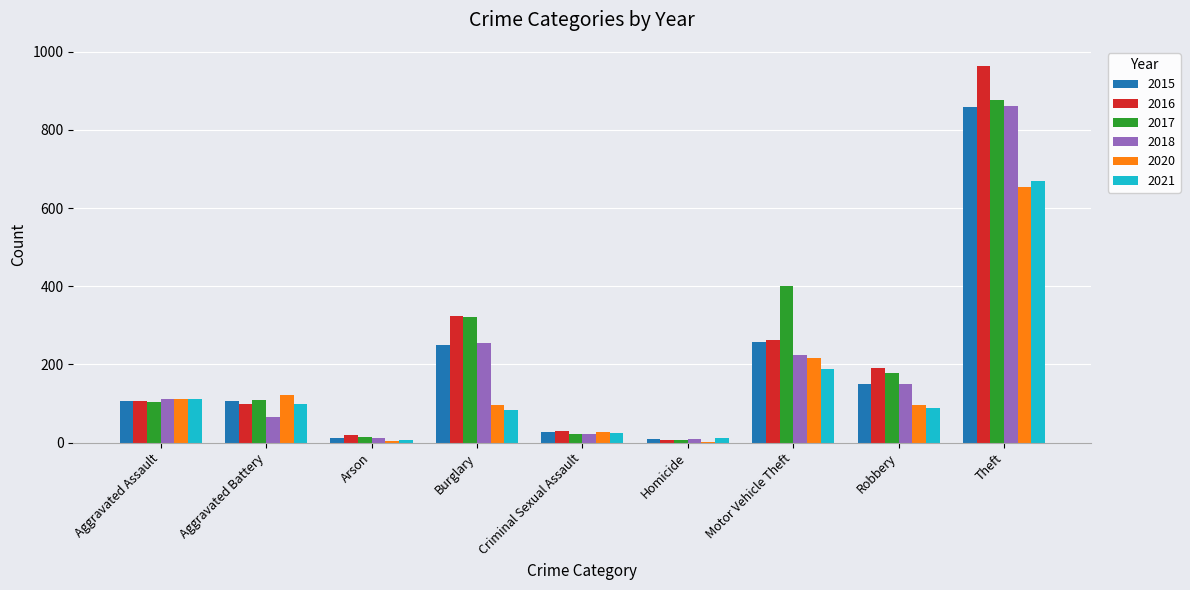

True or false: 2021 has a value of 320 at Theft.

False